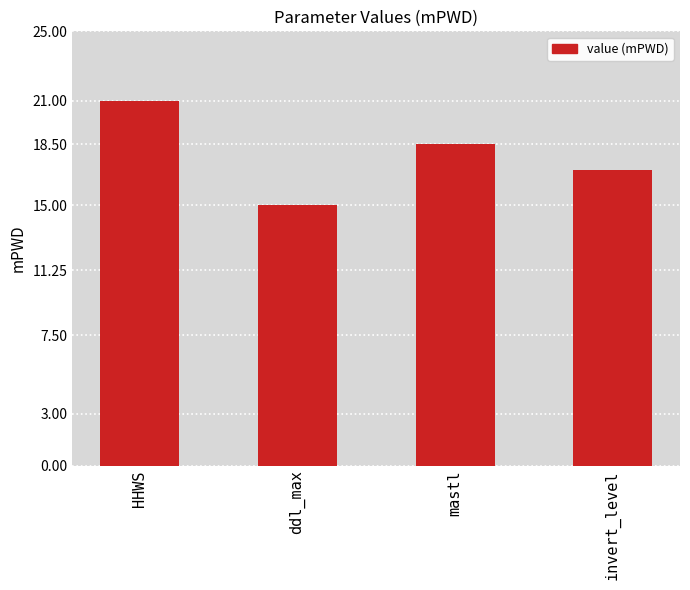

List the labels in order of value, largest first.

HHWS, mastl, invert_level, ddl_max